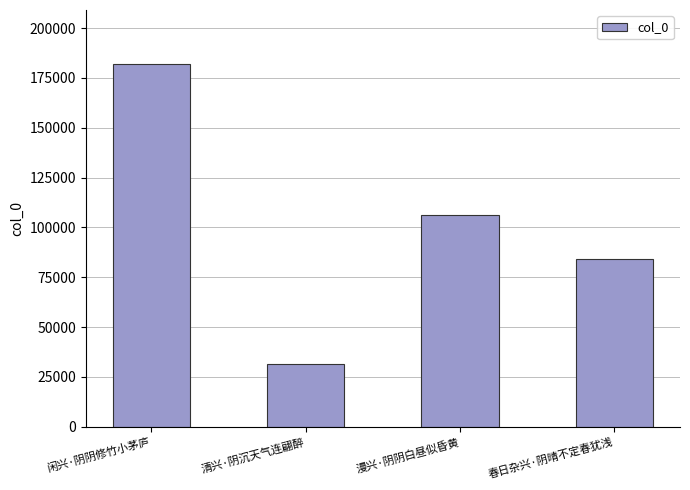

Between 漫兴·阴阴白昼似昏黄 and 闲兴·阴阴修竹小茅庐, which is larger?

闲兴·阴阴修竹小茅庐